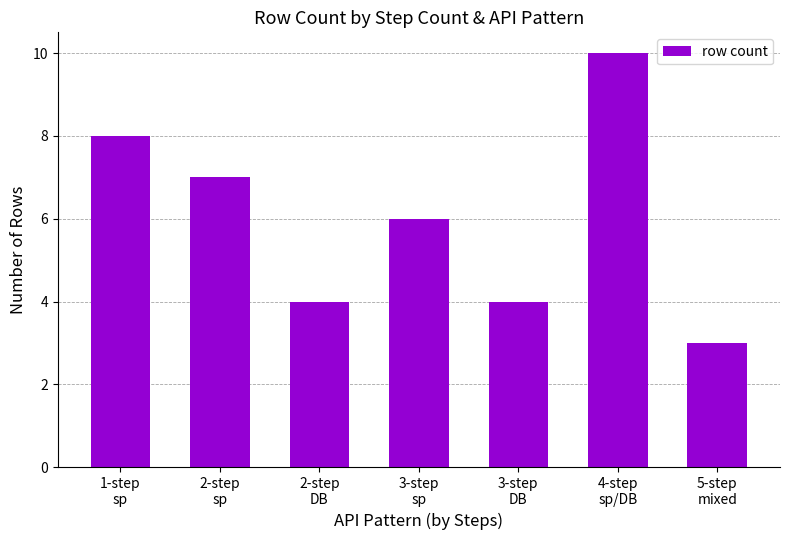

Reading left to right, transcribe all the data shown in this chart.

1-step
sp=8	2-step
sp=7	2-step
DB=4	3-step
sp=6	3-step
DB=4	4-step
sp/DB=10	5-step
mixed=3